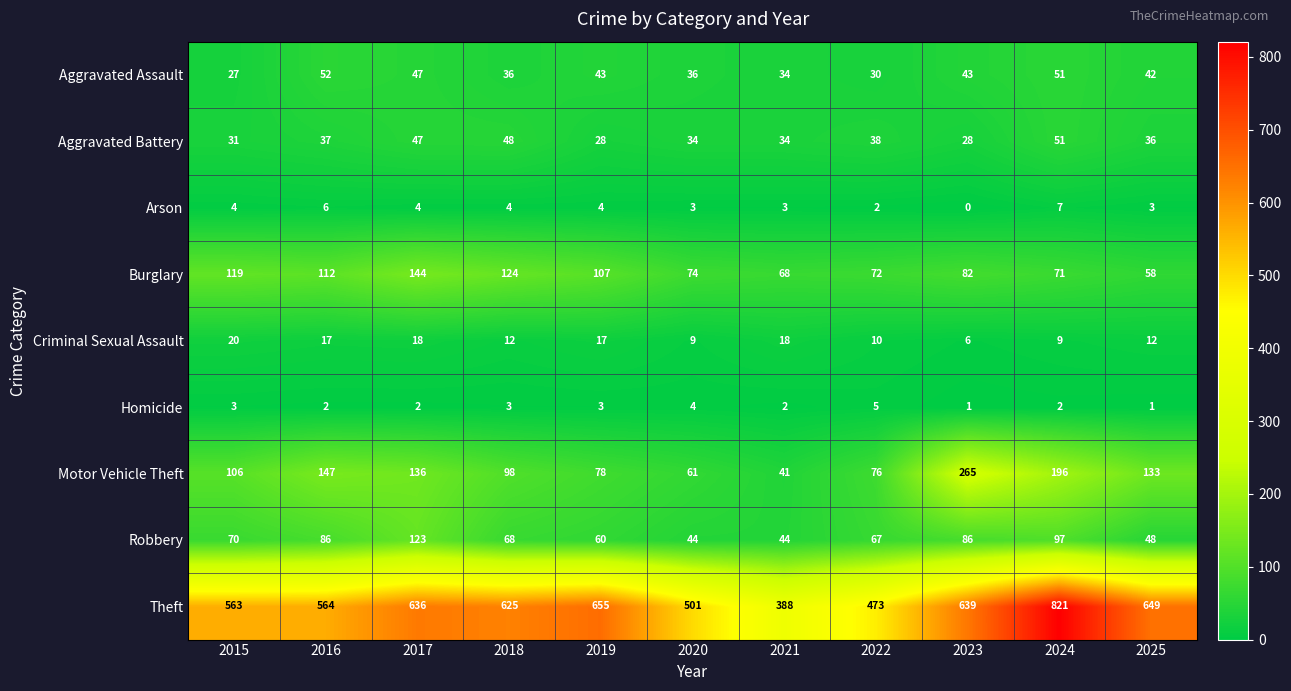

Where is Aggravated Battery nearest to the value 39?

2022